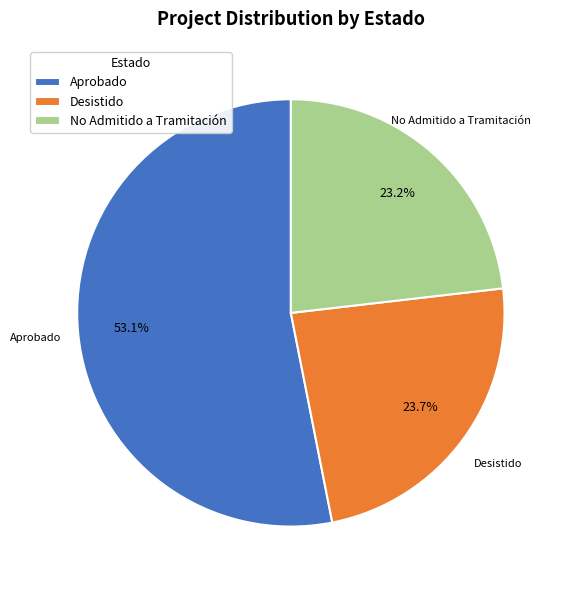

What percentage is NOT represented by Aprobado?

46.9%